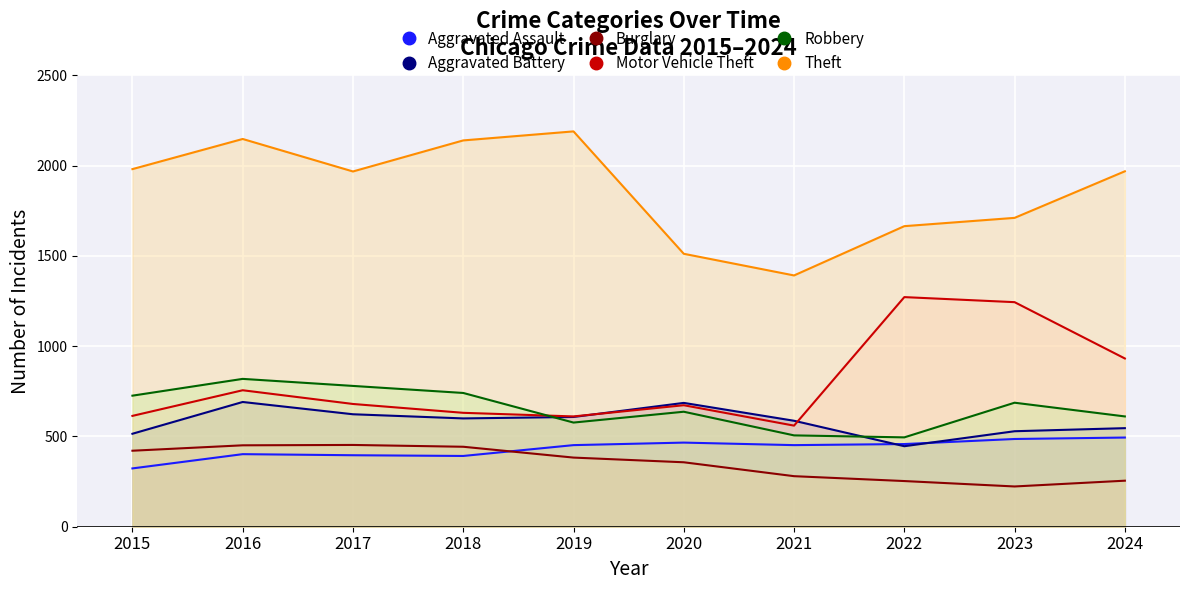

What is the sum of the Aggravated Battery values at 2017 and 2022?

1069